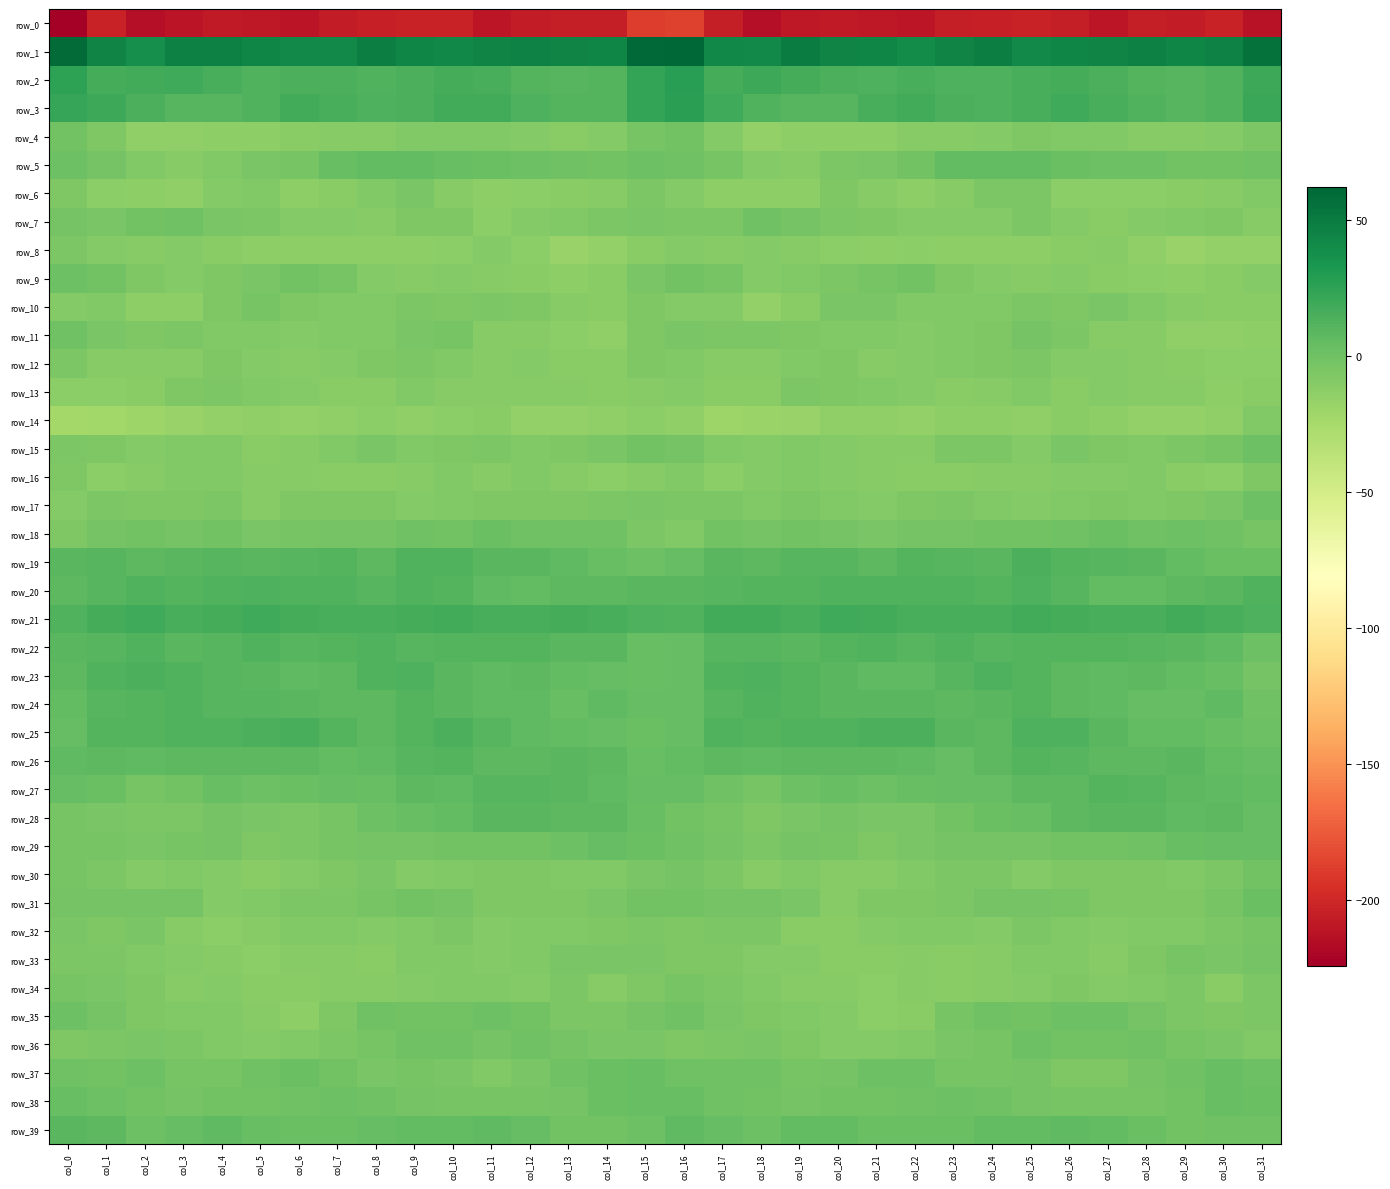

What is the difference between the maximum and second lowest values in the row_31 series?

10.4